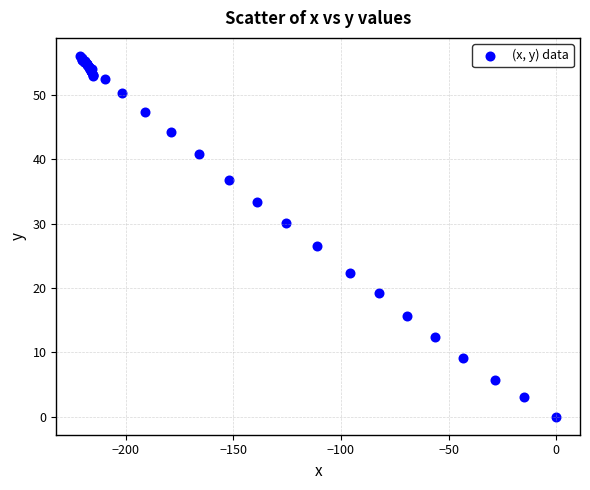

What Y value in the scatter plot is closest to 28?

26.6